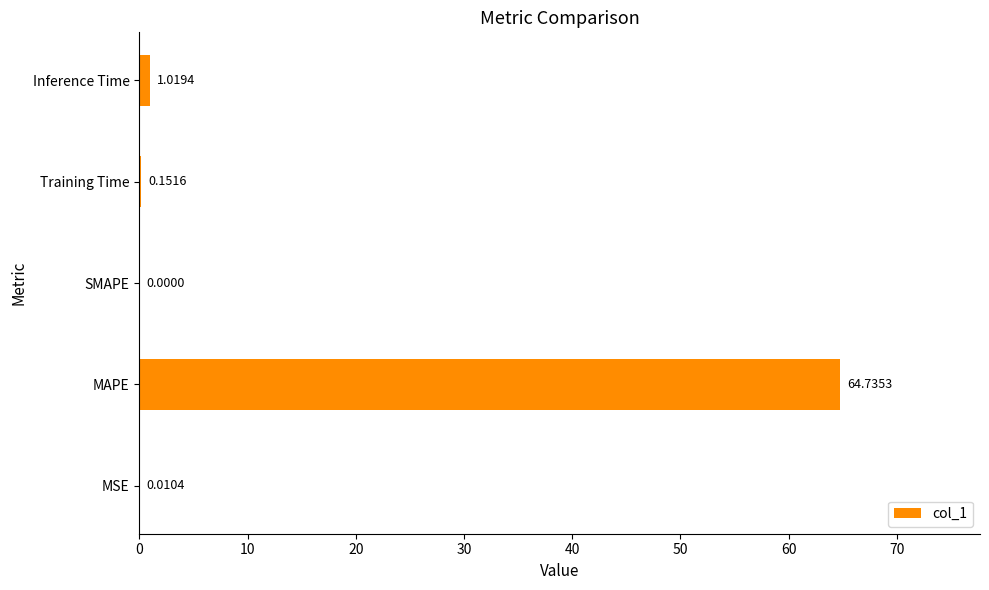

Which has a higher value, SMAPE or MAPE?

MAPE